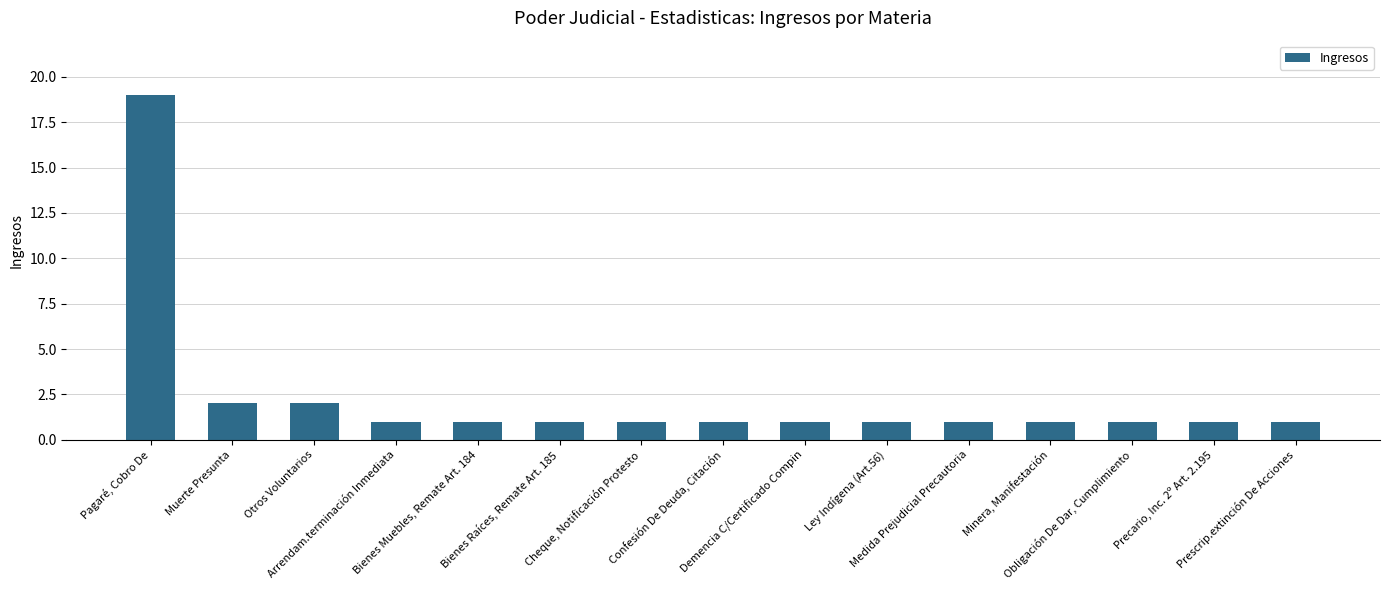

The chart shows a value of 1 at Bienes Raíces, Remate Art. 185. True or false?

True